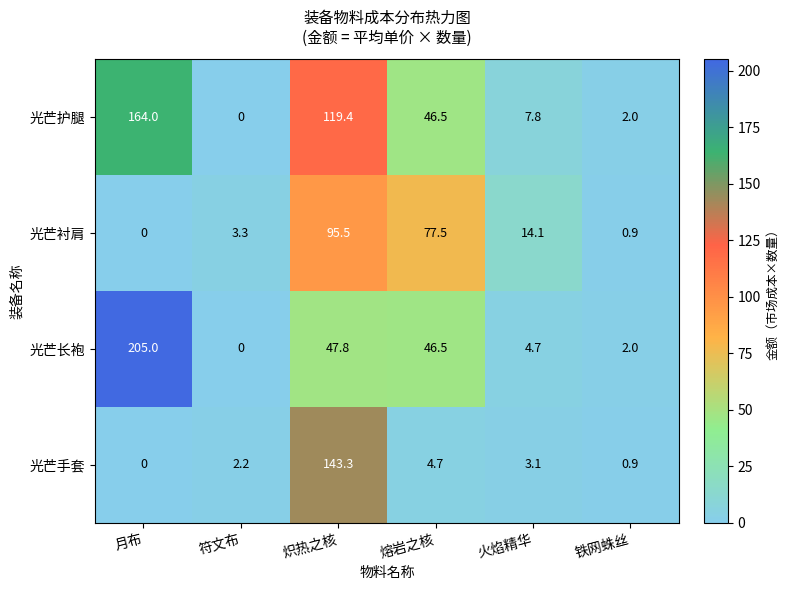

List the series in order of their overall mean, lowest first.

光芒手套, 光芒衬肩, 光芒长袍, 光芒护腿